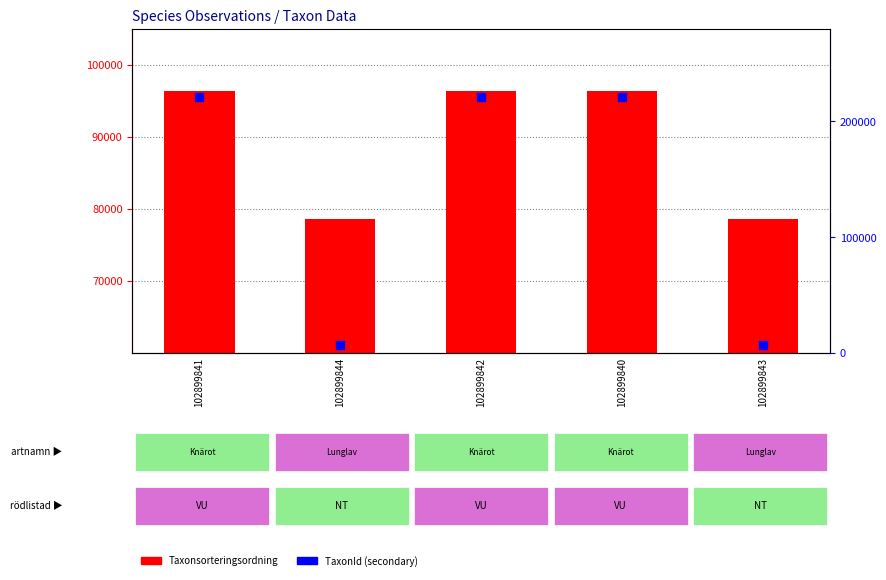

Which series has the widest spread of Y values?

TaxonId